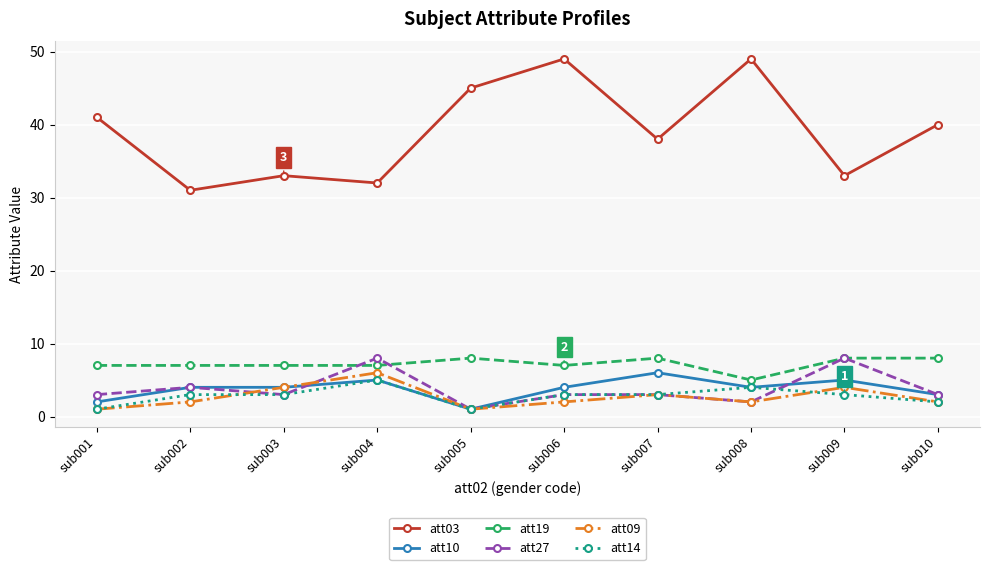

What is the value of the att03 point at the 3rd from the left?

33